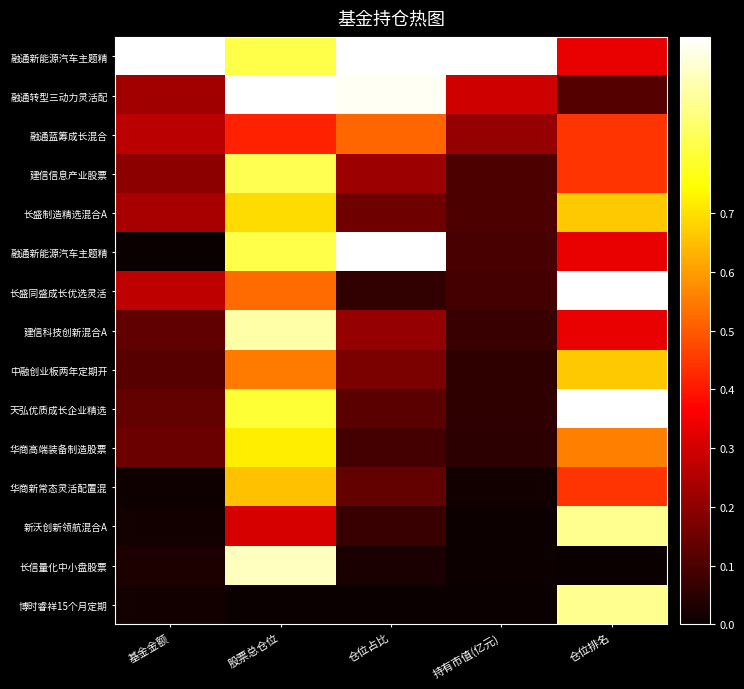

Which category has the lowest value across all series?

基金金额